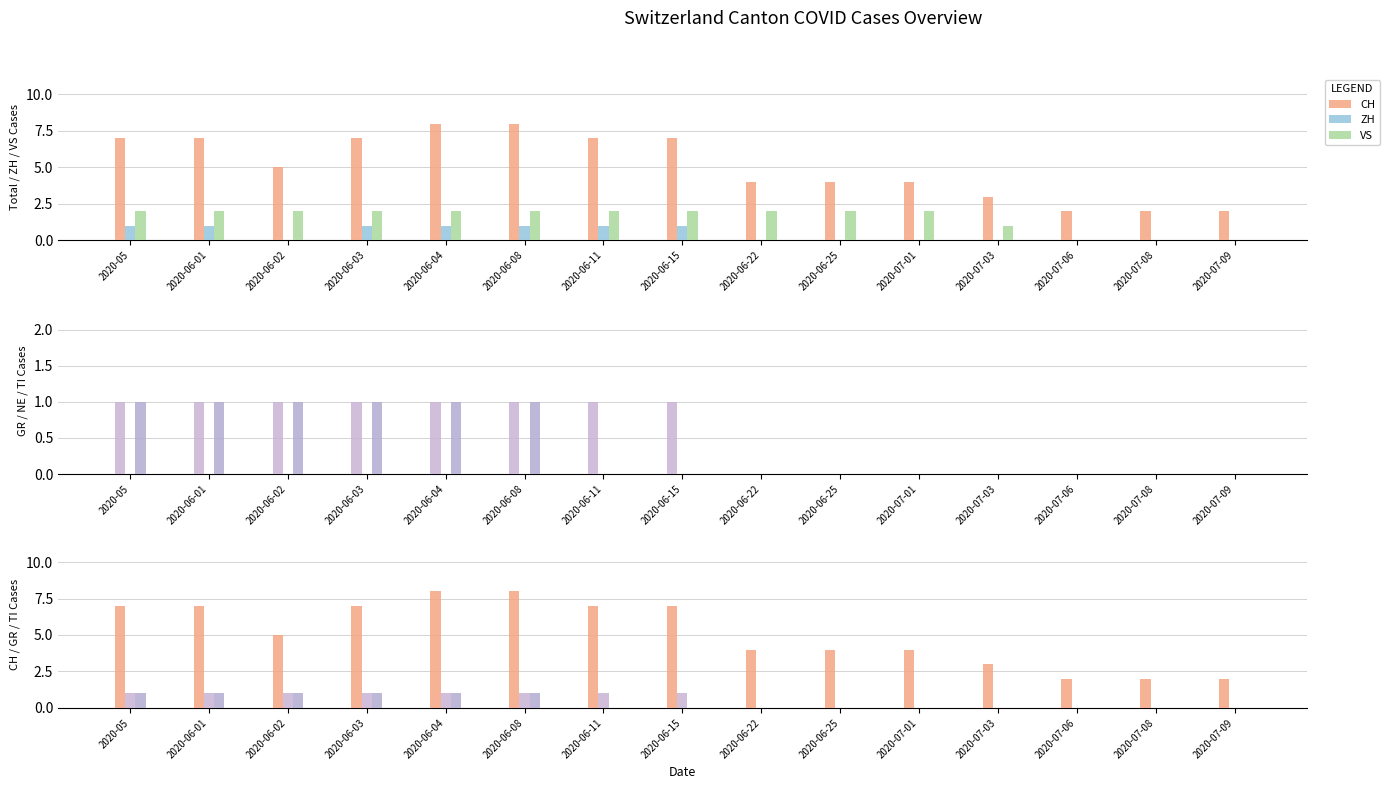

What is the difference between the second highest and minimum values in the TI series?

1